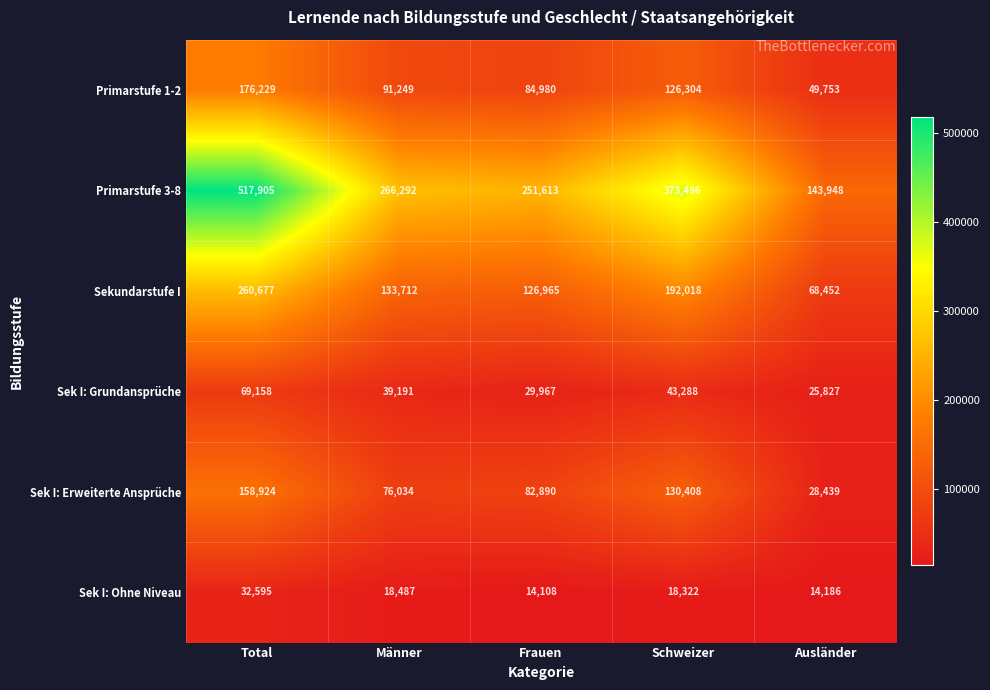

What is the lowest value of the Sek I: Erweiterte Ansprüche series?

28439